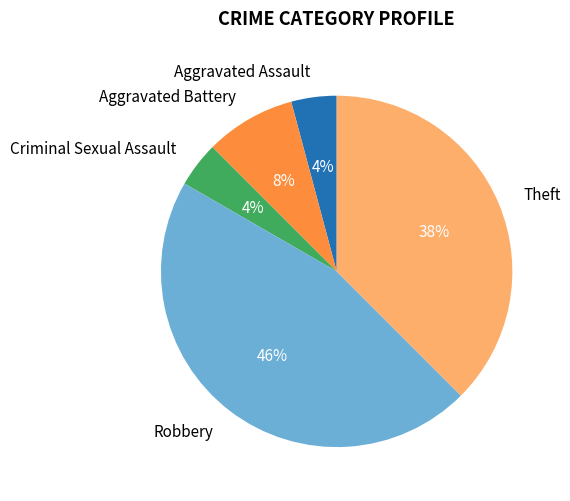

Is it true that Aggravated Battery is 8% of the pie?

True